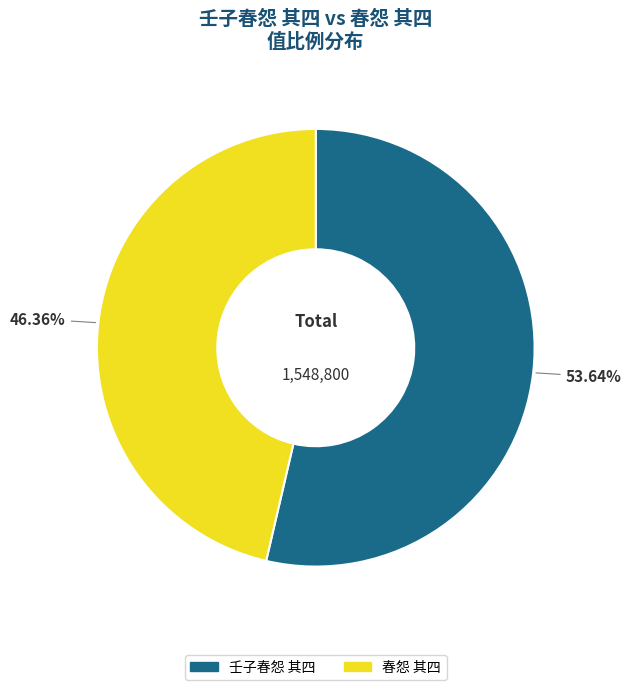

How many slices are in this pie chart?

2